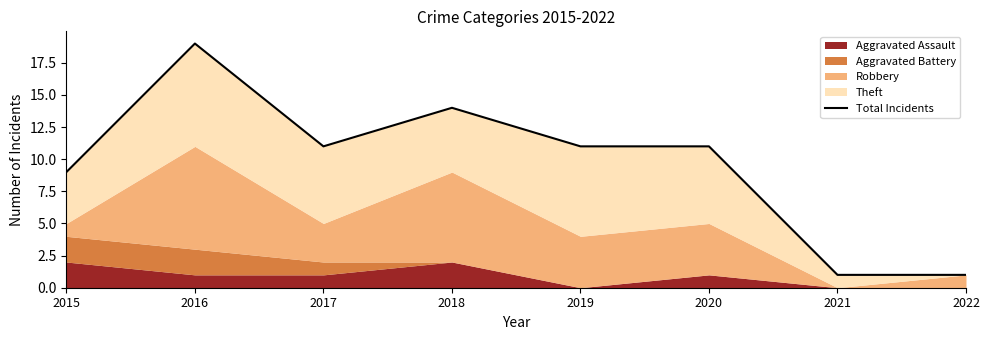

Which category has the lowest value across all series?

2021